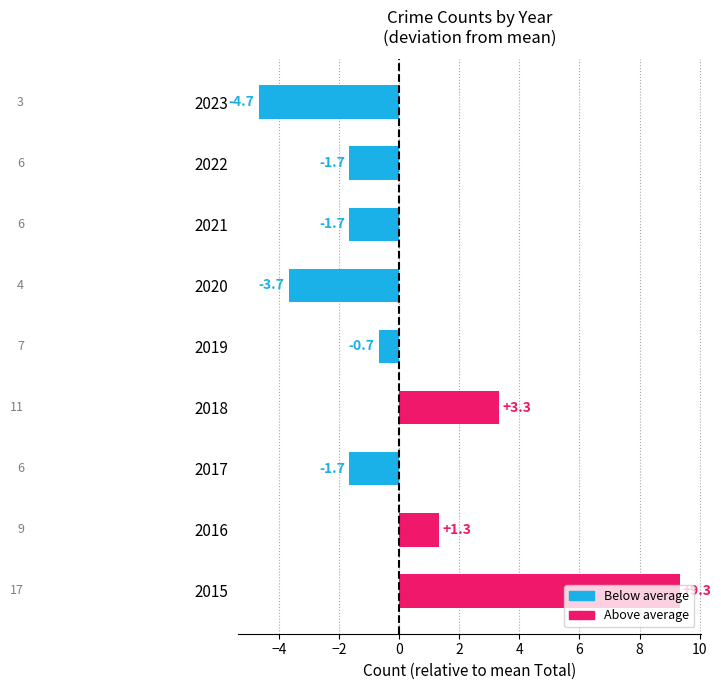

The value at 2015 is 9.3. True or false?

True